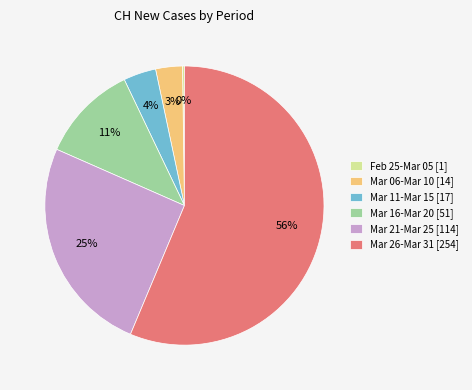

True or false: Mar 21-Mar 25 [114] accounts for 25% of the total.

True